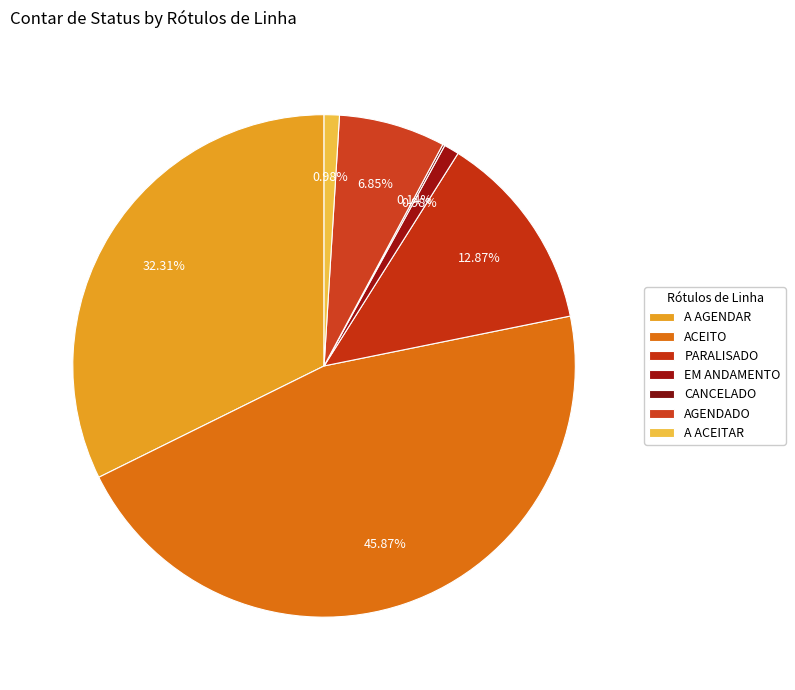

Is the sum of A ACEITAR and AGENDADO greater than half?

No